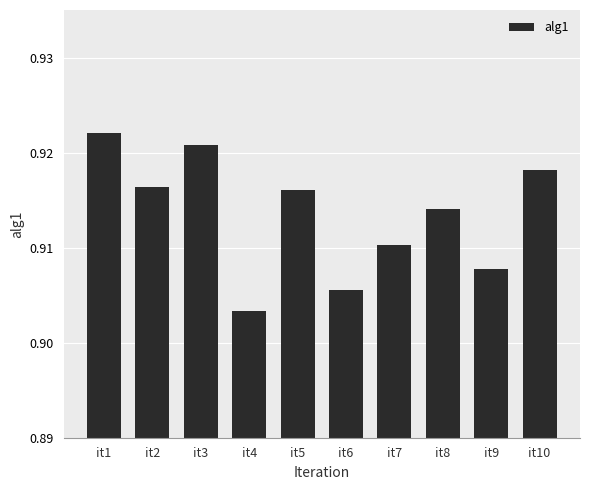

True or false: the data shows 0.2 at it3.

False